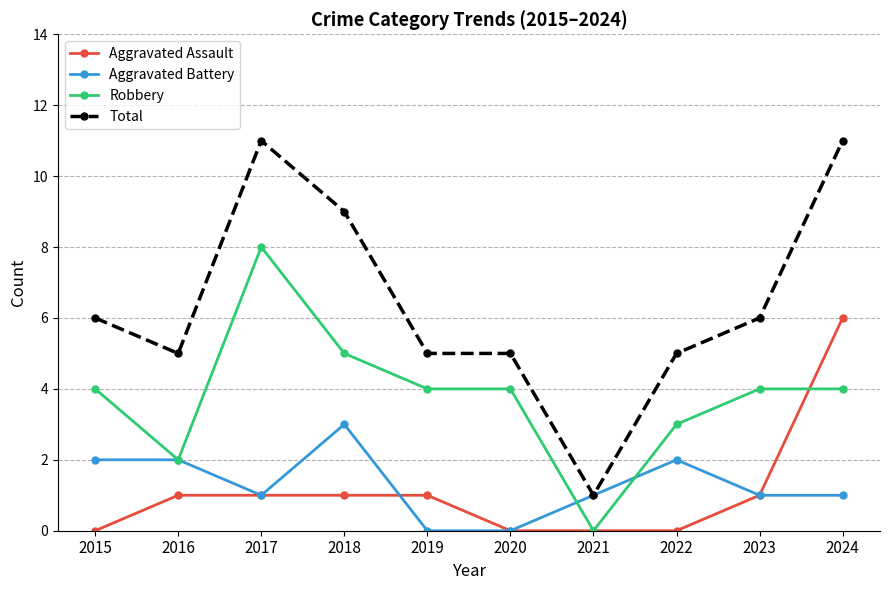

Which series has the largest total across all categories?

Total